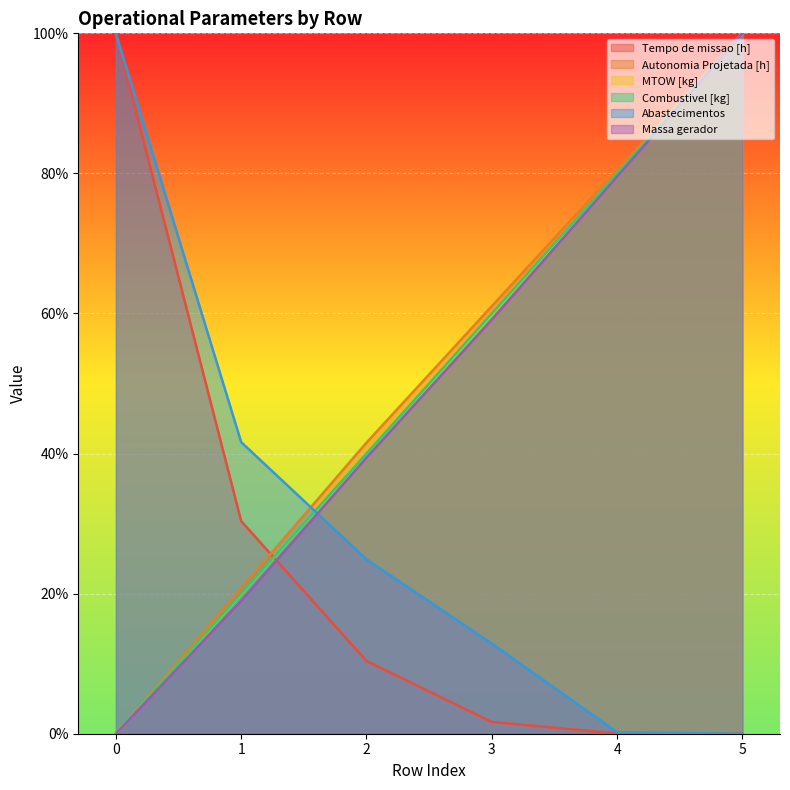

True or false: MTOW [kg] and Combustivel [kg] cross at least once.

False